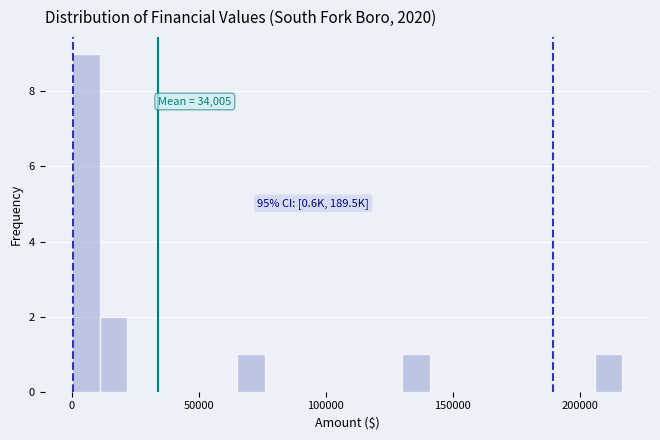

Read against the x-axis, roughly where is the centre of the tallest bar?

5000